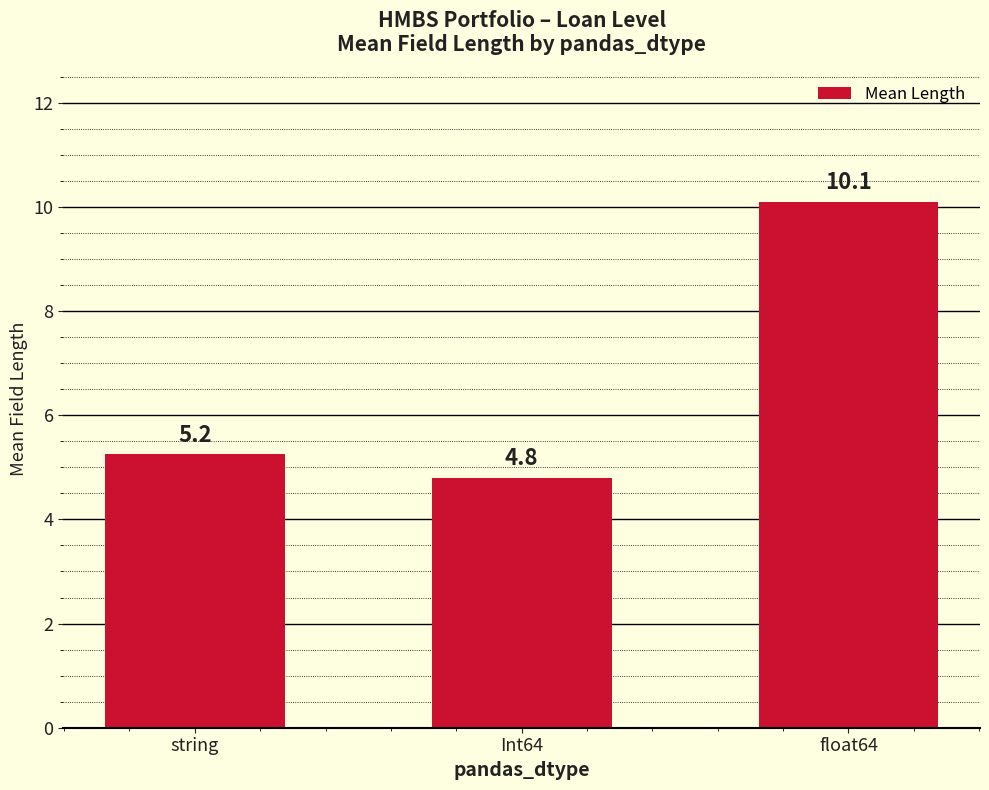

What position from the left is float64?

3